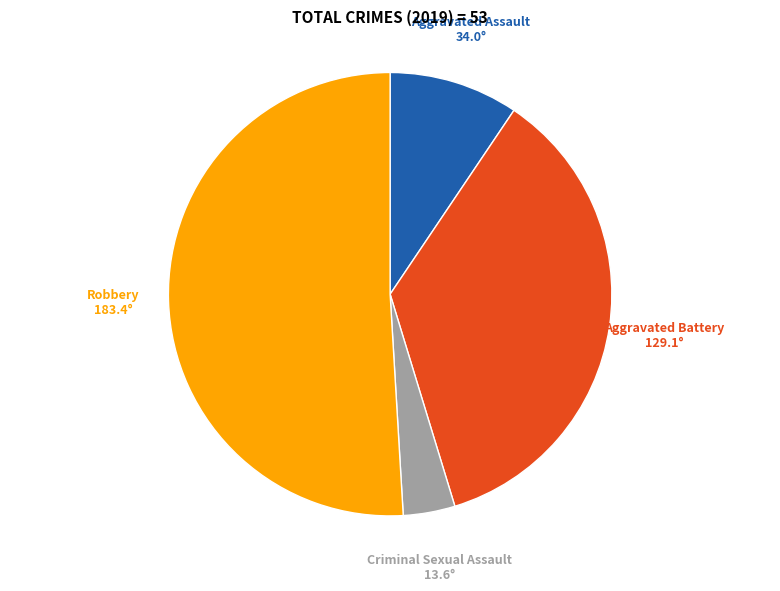

Which has a higher value, Aggravated Assault or Criminal Sexual Assault?

Aggravated Assault